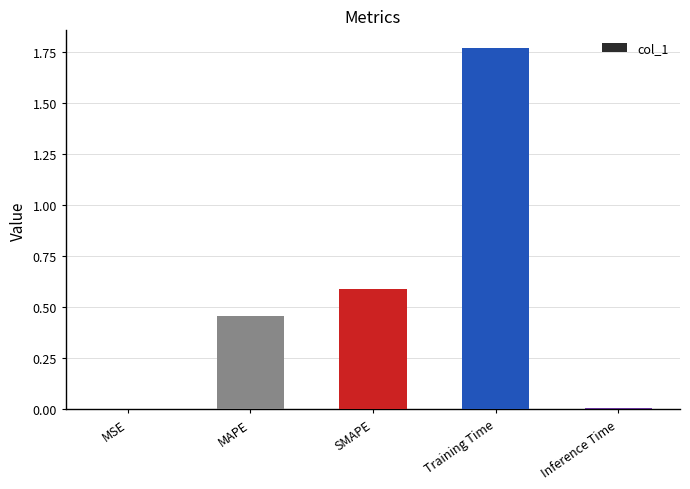

Which label corresponds to the largest value in the chart?

Training Time